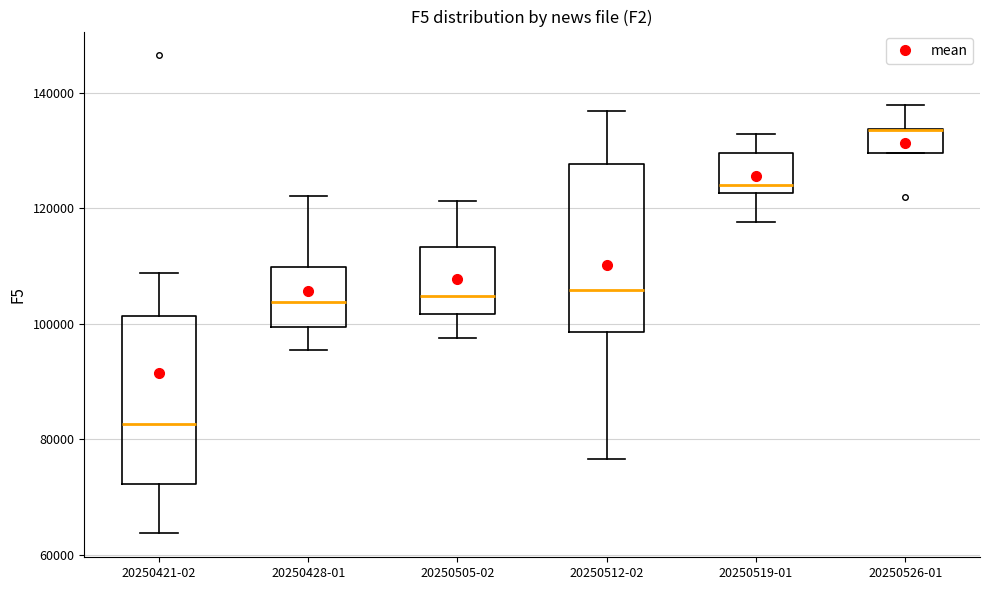

Reading left to right, transcribe this box plot: for each box, give where its median line is, the range the box spans, and where its two whiskers end, as read against the y-axis. The values are not printed on the chart, so give them approximately, as read against the axis.

20250421-02: median 82000, box 72000 to 102000, whiskers 64000 to 108000
20250428-01: median 104000, box 100000 to 110000, whiskers 96000 to 122000
20250505-02: median 104000, box 102000 to 114000, whiskers 98000 to 122000
20250512-02: median 106000, box 98000 to 128000, whiskers 76000 to 136000
20250519-01: median 124000, box 122000 to 130000, whiskers 118000 to 132000
20250526-01: median 134000 (drawn on the box's upper edge), box 130000 to 134000, whiskers 130000 to 138000